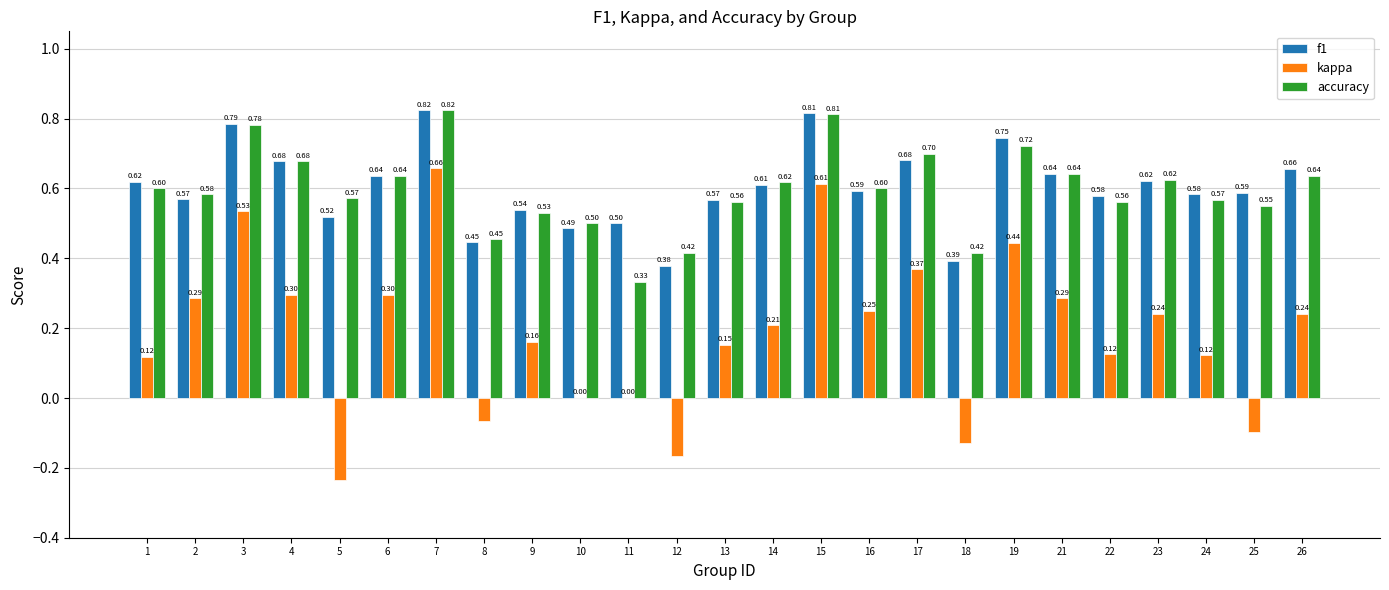

What is the sum of the accuracy values at 13 and 11?

0.9